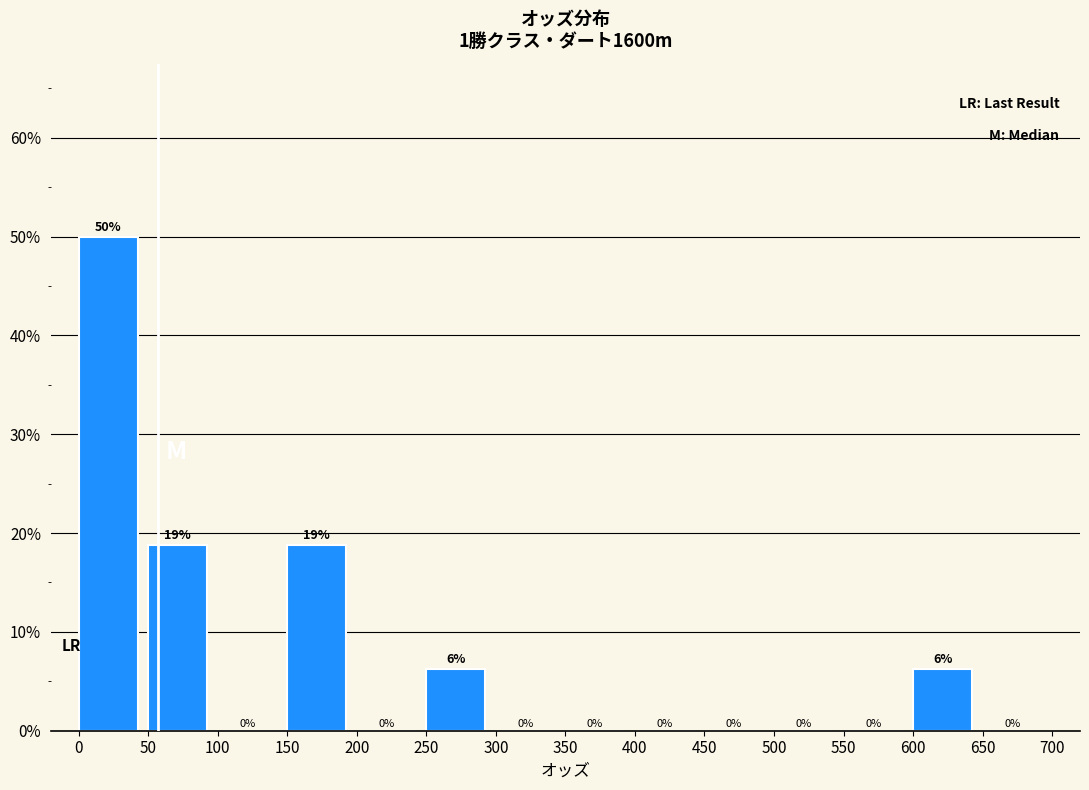

Over which range of the x-axis is the bar tallest?

0 to 50